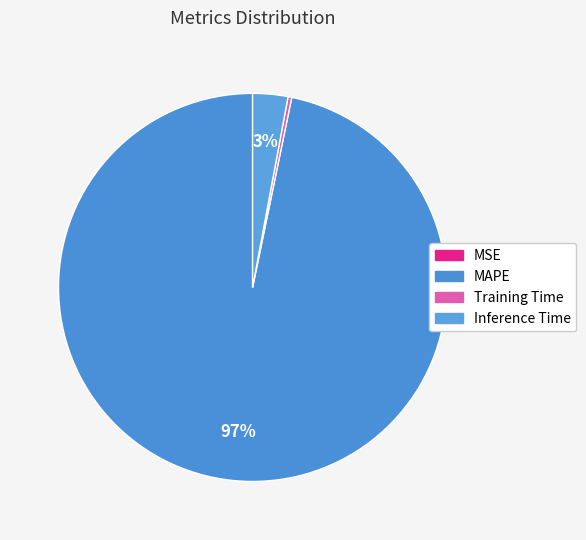

Is it true that MAPE is 88% of the pie?

False